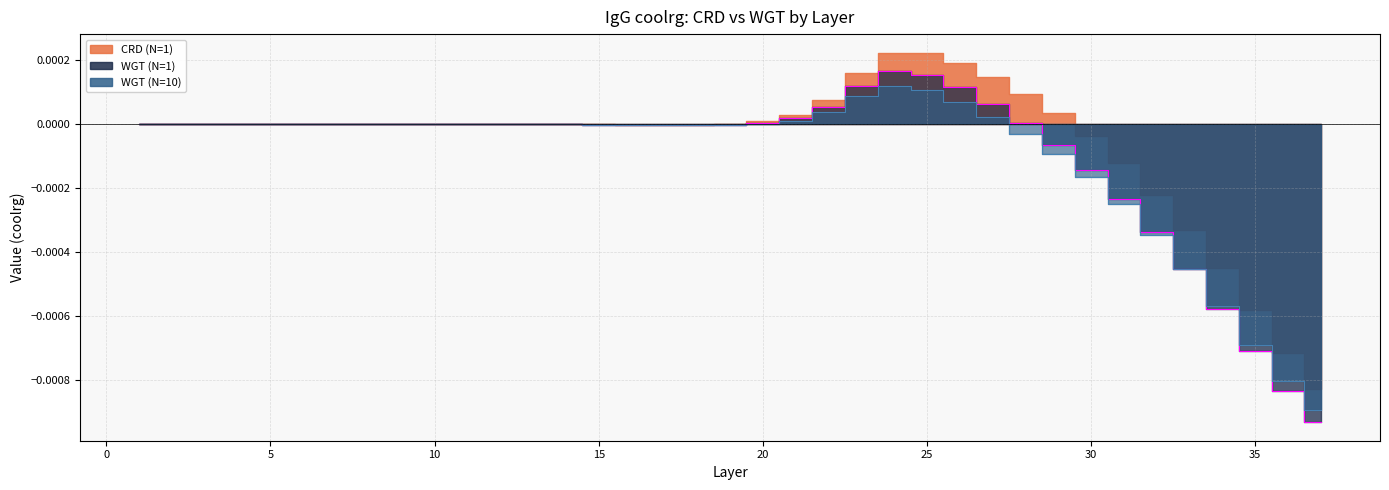

Is the value of WGT (N=1) at 27 greater than the value of CRD (N=1) at 20?

Yes